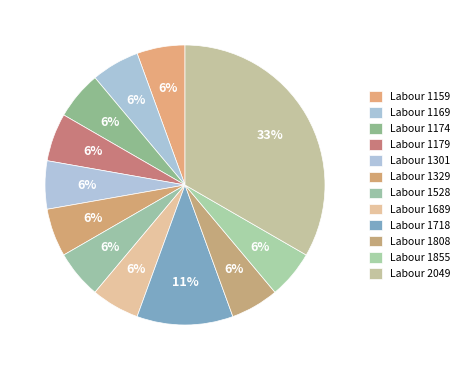

Is there any slice that represents more than half of the pie?

No